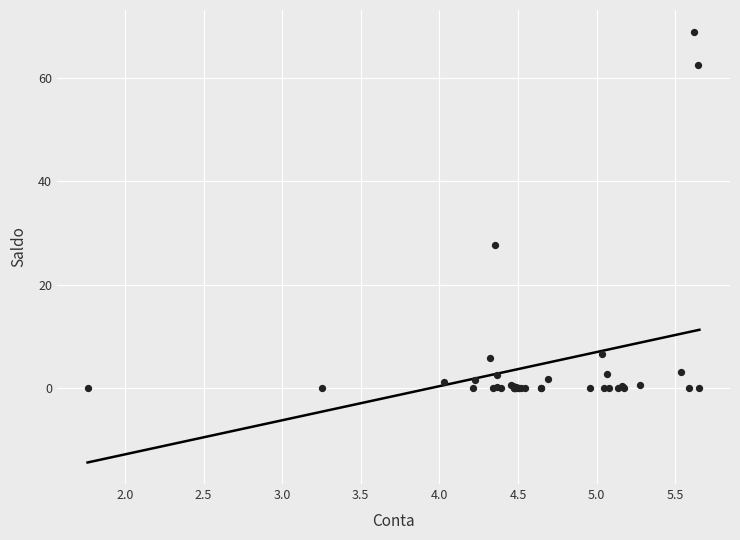

What Y value in the scatter plot is closest to 34?

27.7